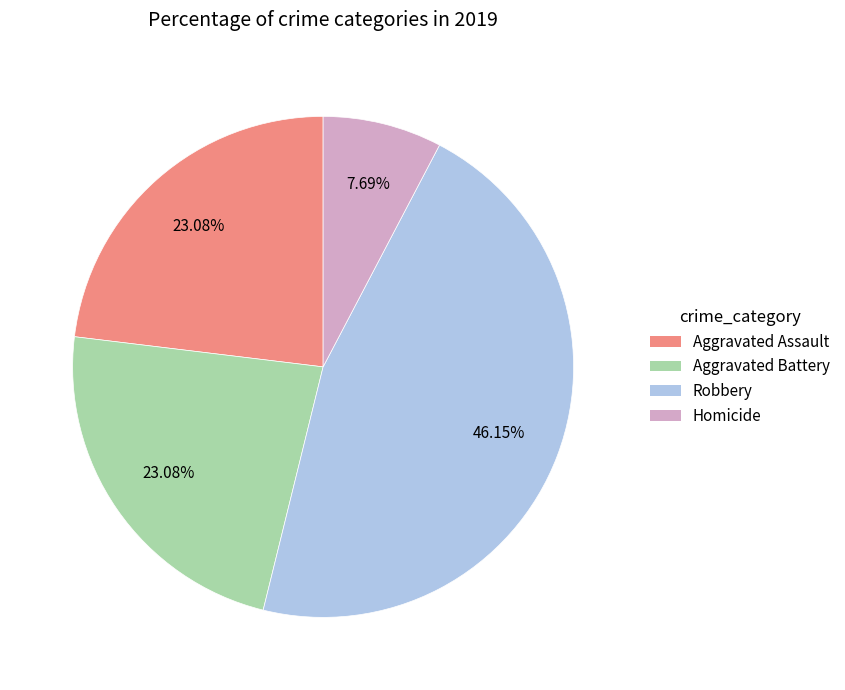

Between Aggravated Battery and Homicide, which is larger?

Aggravated Battery